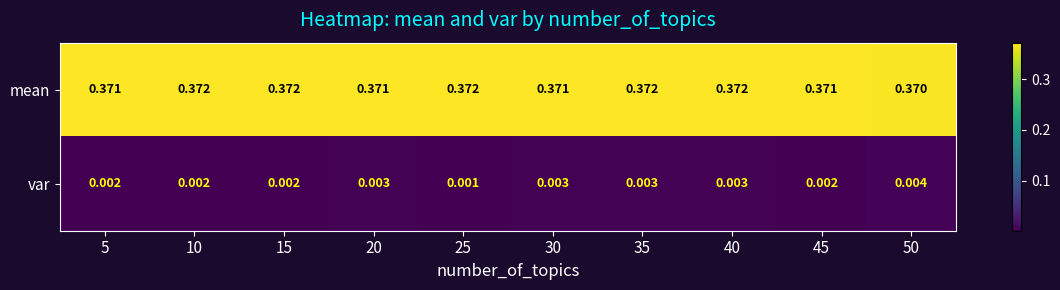

Which series has the largest total across all categories?

mean